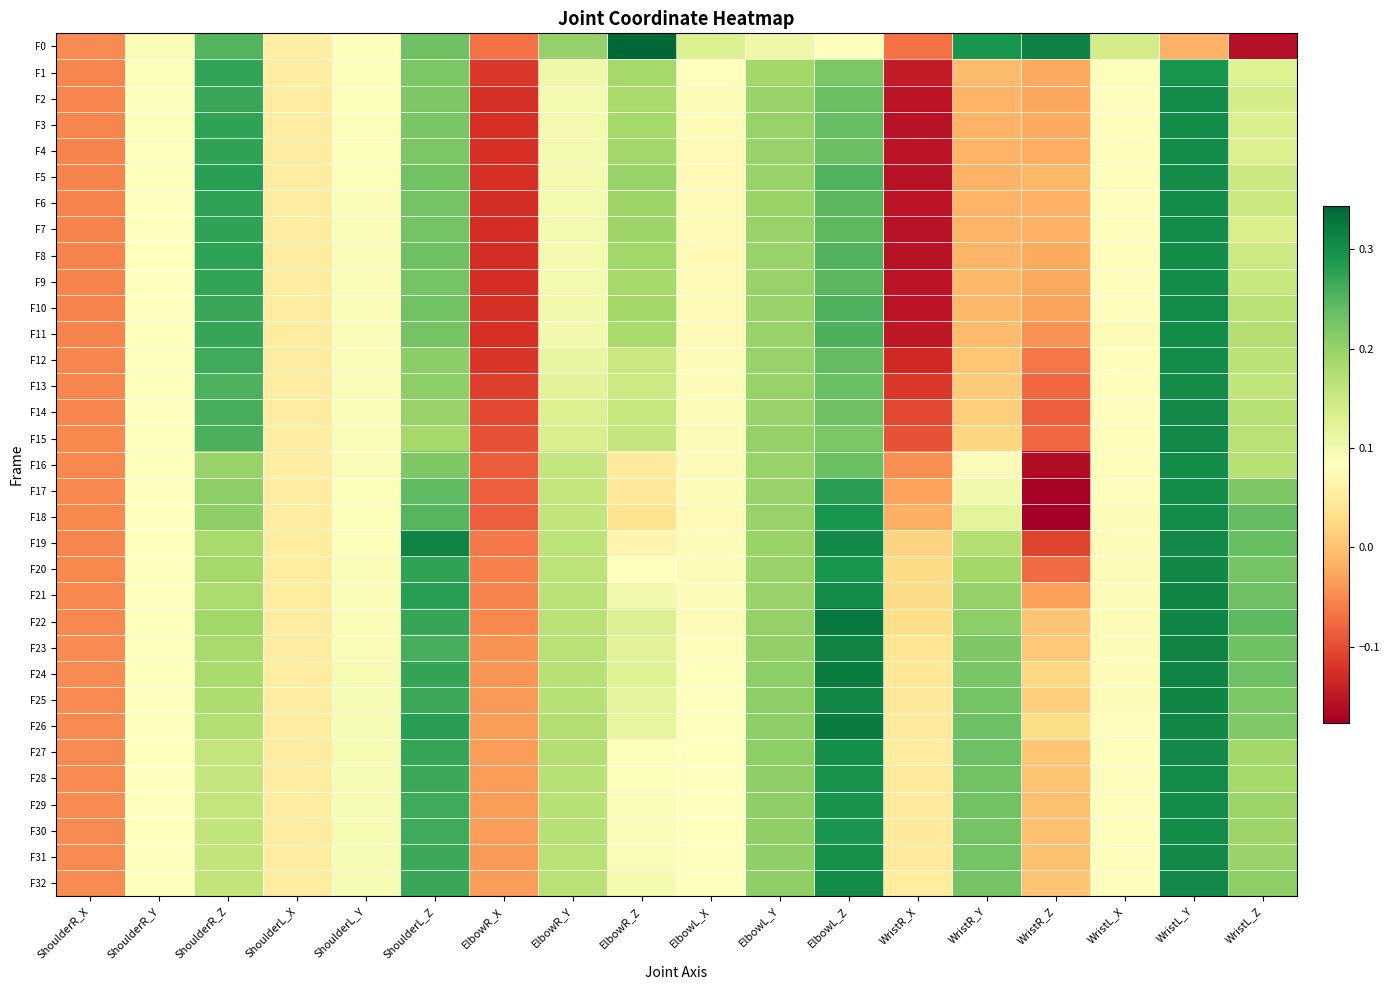

Reading left to right, transcribe all the data shown in this chart.

F0: ShoulderR_X=-0.0	ShoulderR_Y=0.1	ShoulderR_Z=0.3	ShoulderL_X=0.1	ShoulderL_Y=0.1	ShoulderL_Z=0.2	ElbowR_X=-0.1	ElbowR_Y=0.2	ElbowR_Z=0.3	ElbowL_X=0.1	ElbowL_Y=0.1	ElbowL_Z=0.1	WristR_X=-0.1	WristR_Y=0.3	WristR_Z=0.3	WristL_X=0.1	WristL_Y=-0.0	WristL_Z=-0.2
F1: ShoulderR_X=-0.1	ShoulderR_Y=0.1	ShoulderR_Z=0.3	ShoulderL_X=0.1	ShoulderL_Y=0.1	ShoulderL_Z=0.2	ElbowR_X=-0.1	ElbowR_Y=0.1	ElbowR_Z=0.2	ElbowL_X=0.1	ElbowL_Y=0.2	ElbowL_Z=0.2	WristR_X=-0.1	WristR_Y=-0.0	WristR_Z=-0.0	WristL_X=0.1	WristL_Y=0.3	WristL_Z=0.1
F2: ShoulderR_X=-0.1	ShoulderR_Y=0.1	ShoulderR_Z=0.3	ShoulderL_X=0.1	ShoulderL_Y=0.1	ShoulderL_Z=0.2	ElbowR_X=-0.1	ElbowR_Y=0.1	ElbowR_Z=0.2	ElbowL_X=0.1	ElbowL_Y=0.2	ElbowL_Z=0.2	WristR_X=-0.2	WristR_Y=-0.0	WristR_Z=-0.0	WristL_X=0.1	WristL_Y=0.3	WristL_Z=0.1
F3: ShoulderR_X=-0.1	ShoulderR_Y=0.1	ShoulderR_Z=0.3	ShoulderL_X=0.1	ShoulderL_Y=0.1	ShoulderL_Z=0.2	ElbowR_X=-0.1	ElbowR_Y=0.1	ElbowR_Z=0.2	ElbowL_X=0.1	ElbowL_Y=0.2	ElbowL_Z=0.2	WristR_X=-0.2	WristR_Y=-0.0	WristR_Z=-0.0	WristL_X=0.1	WristL_Y=0.3	WristL_Z=0.1
F4: ShoulderR_X=-0.1	ShoulderR_Y=0.1	ShoulderR_Z=0.3	ShoulderL_X=0.1	ShoulderL_Y=0.1	ShoulderL_Z=0.2	ElbowR_X=-0.1	ElbowR_Y=0.1	ElbowR_Z=0.2	ElbowL_X=0.1	ElbowL_Y=0.2	ElbowL_Z=0.2	WristR_X=-0.2	WristR_Y=-0.0	WristR_Z=-0.0	WristL_X=0.1	WristL_Y=0.3	WristL_Z=0.1
F5: ShoulderR_X=-0.1	ShoulderR_Y=0.1	ShoulderR_Z=0.3	ShoulderL_X=0.1	ShoulderL_Y=0.1	ShoulderL_Z=0.2	ElbowR_X=-0.1	ElbowR_Y=0.1	ElbowR_Z=0.2	ElbowL_X=0.1	ElbowL_Y=0.2	ElbowL_Z=0.3	WristR_X=-0.2	WristR_Y=-0.0	WristR_Z=-0.0	WristL_X=0.1	WristL_Y=0.3	WristL_Z=0.1
F6: ShoulderR_X=-0.1	ShoulderR_Y=0.1	ShoulderR_Z=0.3	ShoulderL_X=0.1	ShoulderL_Y=0.1	ShoulderL_Z=0.2	ElbowR_X=-0.1	ElbowR_Y=0.1	ElbowR_Z=0.2	ElbowL_X=0.1	ElbowL_Y=0.2	ElbowL_Z=0.2	WristR_X=-0.2	WristR_Y=-0.0	WristR_Z=-0.0	WristL_X=0.1	WristL_Y=0.3	WristL_Z=0.1
F7: ShoulderR_X=-0.1	ShoulderR_Y=0.1	ShoulderR_Z=0.3	ShoulderL_X=0.1	ShoulderL_Y=0.1	ShoulderL_Z=0.2	ElbowR_X=-0.1	ElbowR_Y=0.1	ElbowR_Z=0.2	ElbowL_X=0.1	ElbowL_Y=0.2	ElbowL_Z=0.2	WristR_X=-0.2	WristR_Y=-0.0	WristR_Z=-0.0	WristL_X=0.1	WristL_Y=0.3	WristL_Z=0.1
F8: ShoulderR_X=-0.1	ShoulderR_Y=0.1	ShoulderR_Z=0.3	ShoulderL_X=0.1	ShoulderL_Y=0.1	ShoulderL_Z=0.2	ElbowR_X=-0.1	ElbowR_Y=0.1	ElbowR_Z=0.2	ElbowL_X=0.1	ElbowL_Y=0.2	ElbowL_Z=0.3	WristR_X=-0.2	WristR_Y=-0.0	WristR_Z=-0.0	WristL_X=0.1	WristL_Y=0.3	WristL_Z=0.1
F9: ShoulderR_X=-0.1	ShoulderR_Y=0.1	ShoulderR_Z=0.3	ShoulderL_X=0.1	ShoulderL_Y=0.1	ShoulderL_Z=0.2	ElbowR_X=-0.1	ElbowR_Y=0.1	ElbowR_Z=0.2	ElbowL_X=0.1	ElbowL_Y=0.2	ElbowL_Z=0.2	WristR_X=-0.2	WristR_Y=-0.0	WristR_Z=-0.0	WristL_X=0.1	WristL_Y=0.3	WristL_Z=0.2
F10: ShoulderR_X=-0.1	ShoulderR_Y=0.1	ShoulderR_Z=0.3	ShoulderL_X=0.1	ShoulderL_Y=0.1	ShoulderL_Z=0.2	ElbowR_X=-0.1	ElbowR_Y=0.1	ElbowR_Z=0.2	ElbowL_X=0.1	ElbowL_Y=0.2	ElbowL_Z=0.3	WristR_X=-0.2	WristR_Y=-0.0	WristR_Z=-0.0	WristL_X=0.1	WristL_Y=0.3	WristL_Z=0.2
F11: ShoulderR_X=-0.1	ShoulderR_Y=0.1	ShoulderR_Z=0.3	ShoulderL_X=0.1	ShoulderL_Y=0.1	ShoulderL_Z=0.2	ElbowR_X=-0.1	ElbowR_Y=0.1	ElbowR_Z=0.2	ElbowL_X=0.1	ElbowL_Y=0.2	ElbowL_Z=0.3	WristR_X=-0.1	WristR_Y=-0.0	WristR_Z=-0.0	WristL_X=0.1	WristL_Y=0.3	WristL_Z=0.2
F12: ShoulderR_X=-0.1	ShoulderR_Y=0.1	ShoulderR_Z=0.3	ShoulderL_X=0.1	ShoulderL_Y=0.1	ShoulderL_Z=0.2	ElbowR_X=-0.1	ElbowR_Y=0.1	ElbowR_Z=0.1	ElbowL_X=0.1	ElbowL_Y=0.2	ElbowL_Z=0.2	WristR_X=-0.1	WristR_Y=0.0	WristR_Z=-0.1	WristL_X=0.1	WristL_Y=0.3	WristL_Z=0.2
F13: ShoulderR_X=-0.1	ShoulderR_Y=0.1	ShoulderR_Z=0.3	ShoulderL_X=0.1	ShoulderL_Y=0.1	ShoulderL_Z=0.2	ElbowR_X=-0.1	ElbowR_Y=0.1	ElbowR_Z=0.1	ElbowL_X=0.1	ElbowL_Y=0.2	ElbowL_Z=0.2	WristR_X=-0.1	WristR_Y=0.0	WristR_Z=-0.1	WristL_X=0.1	WristL_Y=0.3	WristL_Z=0.2
F14: ShoulderR_X=-0.1	ShoulderR_Y=0.1	ShoulderR_Z=0.3	ShoulderL_X=0.1	ShoulderL_Y=0.1	ShoulderL_Z=0.2	ElbowR_X=-0.1	ElbowR_Y=0.1	ElbowR_Z=0.2	ElbowL_X=0.1	ElbowL_Y=0.2	ElbowL_Z=0.2	WristR_X=-0.1	WristR_Y=0.0	WristR_Z=-0.1	WristL_X=0.1	WristL_Y=0.3	WristL_Z=0.2
F15: ShoulderR_X=-0.0	ShoulderR_Y=0.1	ShoulderR_Z=0.3	ShoulderL_X=0.1	ShoulderL_Y=0.1	ShoulderL_Z=0.2	ElbowR_X=-0.1	ElbowR_Y=0.1	ElbowR_Z=0.2	ElbowL_X=0.1	ElbowL_Y=0.2	ElbowL_Z=0.2	WristR_X=-0.1	WristR_Y=0.0	WristR_Z=-0.1	WristL_X=0.1	WristL_Y=0.3	WristL_Z=0.2
F16: ShoulderR_X=-0.0	ShoulderR_Y=0.1	ShoulderR_Z=0.2	ShoulderL_X=0.1	ShoulderL_Y=0.1	ShoulderL_Z=0.2	ElbowR_X=-0.1	ElbowR_Y=0.2	ElbowR_Z=0.0	ElbowL_X=0.1	ElbowL_Y=0.2	ElbowL_Z=0.2	WristR_X=-0.0	WristR_Y=0.1	WristR_Z=-0.2	WristL_X=0.1	WristL_Y=0.3	WristL_Z=0.2
F17: ShoulderR_X=-0.1	ShoulderR_Y=0.1	ShoulderR_Z=0.2	ShoulderL_X=0.1	ShoulderL_Y=0.1	ShoulderL_Z=0.2	ElbowR_X=-0.1	ElbowR_Y=0.2	ElbowR_Z=0.0	ElbowL_X=0.1	ElbowL_Y=0.2	ElbowL_Z=0.3	WristR_X=-0.0	WristR_Y=0.1	WristR_Z=-0.2	WristL_X=0.1	WristL_Y=0.3	WristL_Z=0.2
F18: ShoulderR_X=-0.1	ShoulderR_Y=0.1	ShoulderR_Z=0.2	ShoulderL_X=0.1	ShoulderL_Y=0.1	ShoulderL_Z=0.2	ElbowR_X=-0.1	ElbowR_Y=0.2	ElbowR_Z=0.0	ElbowL_X=0.1	ElbowL_Y=0.2	ElbowL_Z=0.3	WristR_X=-0.0	WristR_Y=0.1	WristR_Z=-0.2	WristL_X=0.1	WristL_Y=0.3	WristL_Z=0.2
F19: ShoulderR_X=-0.1	ShoulderR_Y=0.1	ShoulderR_Z=0.2	ShoulderL_X=0.1	ShoulderL_Y=0.1	ShoulderL_Z=0.3	ElbowR_X=-0.1	ElbowR_Y=0.2	ElbowR_Z=0.1	ElbowL_X=0.1	ElbowL_Y=0.2	ElbowL_Z=0.3	WristR_X=0.0	WristR_Y=0.2	WristR_Z=-0.1	WristL_X=0.1	WristL_Y=0.3	WristL_Z=0.2
F20: ShoulderR_X=-0.1	ShoulderR_Y=0.1	ShoulderR_Z=0.2	ShoulderL_X=0.1	ShoulderL_Y=0.1	ShoulderL_Z=0.3	ElbowR_X=-0.1	ElbowR_Y=0.2	ElbowR_Z=0.1	ElbowL_X=0.1	ElbowL_Y=0.2	ElbowL_Z=0.3	WristR_X=0.0	WristR_Y=0.2	WristR_Z=-0.1	WristL_X=0.1	WristL_Y=0.3	WristL_Z=0.2
F21: ShoulderR_X=-0.1	ShoulderR_Y=0.1	ShoulderR_Z=0.2	ShoulderL_X=0.1	ShoulderL_Y=0.1	ShoulderL_Z=0.3	ElbowR_X=-0.1	ElbowR_Y=0.2	ElbowR_Z=0.1	ElbowL_X=0.1	ElbowL_Y=0.2	ElbowL_Z=0.3	WristR_X=0.0	WristR_Y=0.2	WristR_Z=-0.0	WristL_X=0.1	WristL_Y=0.3	WristL_Z=0.2
F22: ShoulderR_X=-0.0	ShoulderR_Y=0.1	ShoulderR_Z=0.2	ShoulderL_X=0.1	ShoulderL_Y=0.1	ShoulderL_Z=0.3	ElbowR_X=-0.1	ElbowR_Y=0.2	ElbowR_Z=0.1	ElbowL_X=0.1	ElbowL_Y=0.2	ElbowL_Z=0.3	WristR_X=0.0	WristR_Y=0.2	WristR_Z=0.0	WristL_X=0.1	WristL_Y=0.3	WristL_Z=0.2
F23: ShoulderR_X=-0.0	ShoulderR_Y=0.1	ShoulderR_Z=0.2	ShoulderL_X=0.1	ShoulderL_Y=0.1	ShoulderL_Z=0.3	ElbowR_X=-0.0	ElbowR_Y=0.2	ElbowR_Z=0.1	ElbowL_X=0.1	ElbowL_Y=0.2	ElbowL_Z=0.3	WristR_X=0.0	WristR_Y=0.2	WristR_Z=0.0	WristL_X=0.1	WristL_Y=0.3	WristL_Z=0.2
F24: ShoulderR_X=-0.0	ShoulderR_Y=0.1	ShoulderR_Z=0.2	ShoulderL_X=0.1	ShoulderL_Y=0.1	ShoulderL_Z=0.3	ElbowR_X=-0.0	ElbowR_Y=0.2	ElbowR_Z=0.1	ElbowL_X=0.1	ElbowL_Y=0.2	ElbowL_Z=0.3	WristR_X=0.0	WristR_Y=0.2	WristR_Z=0.0	WristL_X=0.1	WristL_Y=0.3	WristL_Z=0.2
F25: ShoulderR_X=-0.0	ShoulderR_Y=0.1	ShoulderR_Z=0.2	ShoulderL_X=0.1	ShoulderL_Y=0.1	ShoulderL_Z=0.3	ElbowR_X=-0.0	ElbowR_Y=0.2	ElbowR_Z=0.1	ElbowL_X=0.1	ElbowL_Y=0.2	ElbowL_Z=0.3	WristR_X=0.0	WristR_Y=0.2	WristR_Z=0.0	WristL_X=0.1	WristL_Y=0.3	WristL_Z=0.2
F26: ShoulderR_X=-0.0	ShoulderR_Y=0.1	ShoulderR_Z=0.2	ShoulderL_X=0.1	ShoulderL_Y=0.1	ShoulderL_Z=0.3	ElbowR_X=-0.0	ElbowR_Y=0.2	ElbowR_Z=0.1	ElbowL_X=0.1	ElbowL_Y=0.2	ElbowL_Z=0.3	WristR_X=0.1	WristR_Y=0.2	WristR_Z=0.0	WristL_X=0.1	WristL_Y=0.3	WristL_Z=0.2
F27: ShoulderR_X=-0.0	ShoulderR_Y=0.1	ShoulderR_Z=0.2	ShoulderL_X=0.1	ShoulderL_Y=0.1	ShoulderL_Z=0.3	ElbowR_X=-0.0	ElbowR_Y=0.2	ElbowR_Z=0.1	ElbowL_X=0.1	ElbowL_Y=0.2	ElbowL_Z=0.3	WristR_X=0.1	WristR_Y=0.2	WristR_Z=0.0	WristL_X=0.1	WristL_Y=0.3	WristL_Z=0.2
F28: ShoulderR_X=-0.0	ShoulderR_Y=0.1	ShoulderR_Z=0.2	ShoulderL_X=0.1	ShoulderL_Y=0.1	ShoulderL_Z=0.3	ElbowR_X=-0.0	ElbowR_Y=0.2	ElbowR_Z=0.1	ElbowL_X=0.1	ElbowL_Y=0.2	ElbowL_Z=0.3	WristR_X=0.1	WristR_Y=0.2	WristR_Z=0.0	WristL_X=0.1	WristL_Y=0.3	WristL_Z=0.2
F29: ShoulderR_X=-0.0	ShoulderR_Y=0.1	ShoulderR_Z=0.2	ShoulderL_X=0.1	ShoulderL_Y=0.1	ShoulderL_Z=0.3	ElbowR_X=-0.0	ElbowR_Y=0.2	ElbowR_Z=0.1	ElbowL_X=0.1	ElbowL_Y=0.2	ElbowL_Z=0.3	WristR_X=0.1	WristR_Y=0.2	WristR_Z=-0.0	WristL_X=0.1	WristL_Y=0.3	WristL_Z=0.2
F30: ShoulderR_X=-0.0	ShoulderR_Y=0.1	ShoulderR_Z=0.2	ShoulderL_X=0.1	ShoulderL_Y=0.1	ShoulderL_Z=0.3	ElbowR_X=-0.0	ElbowR_Y=0.2	ElbowR_Z=0.1	ElbowL_X=0.1	ElbowL_Y=0.2	ElbowL_Z=0.3	WristR_X=0.0	WristR_Y=0.2	WristR_Z=-0.0	WristL_X=0.1	WristL_Y=0.3	WristL_Z=0.2
F31: ShoulderR_X=-0.0	ShoulderR_Y=0.1	ShoulderR_Z=0.2	ShoulderL_X=0.1	ShoulderL_Y=0.1	ShoulderL_Z=0.3	ElbowR_X=-0.0	ElbowR_Y=0.2	ElbowR_Z=0.1	ElbowL_X=0.1	ElbowL_Y=0.2	ElbowL_Z=0.3	WristR_X=0.1	WristR_Y=0.2	WristR_Z=-0.0	WristL_X=0.1	WristL_Y=0.3	WristL_Z=0.2
F32: ShoulderR_X=-0.0	ShoulderR_Y=0.1	ShoulderR_Z=0.2	ShoulderL_X=0.1	ShoulderL_Y=0.1	ShoulderL_Z=0.3	ElbowR_X=-0.0	ElbowR_Y=0.2	ElbowR_Z=0.1	ElbowL_X=0.1	ElbowL_Y=0.2	ElbowL_Z=0.3	WristR_X=0.1	WristR_Y=0.2	WristR_Z=0.0	WristL_X=0.1	WristL_Y=0.3	WristL_Z=0.2